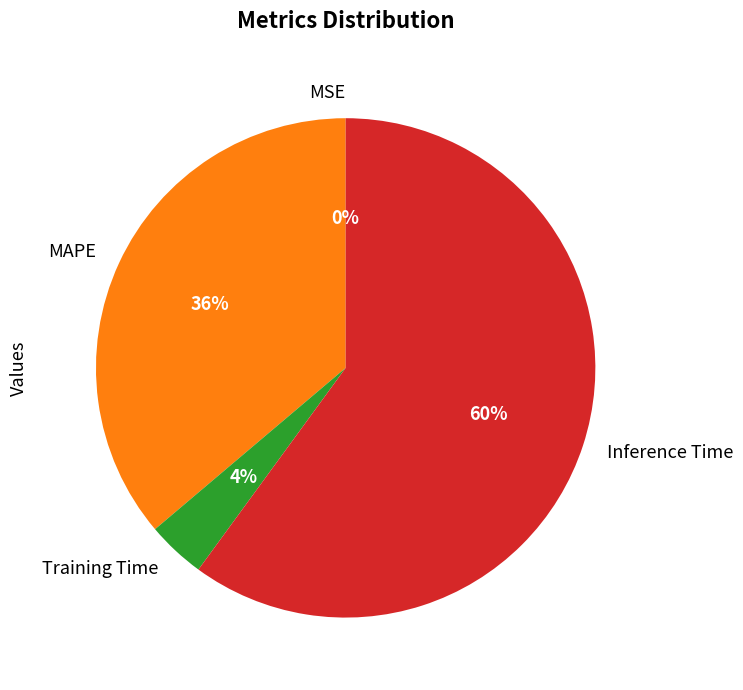

What is the largest slice in the pie chart?

Inference Time